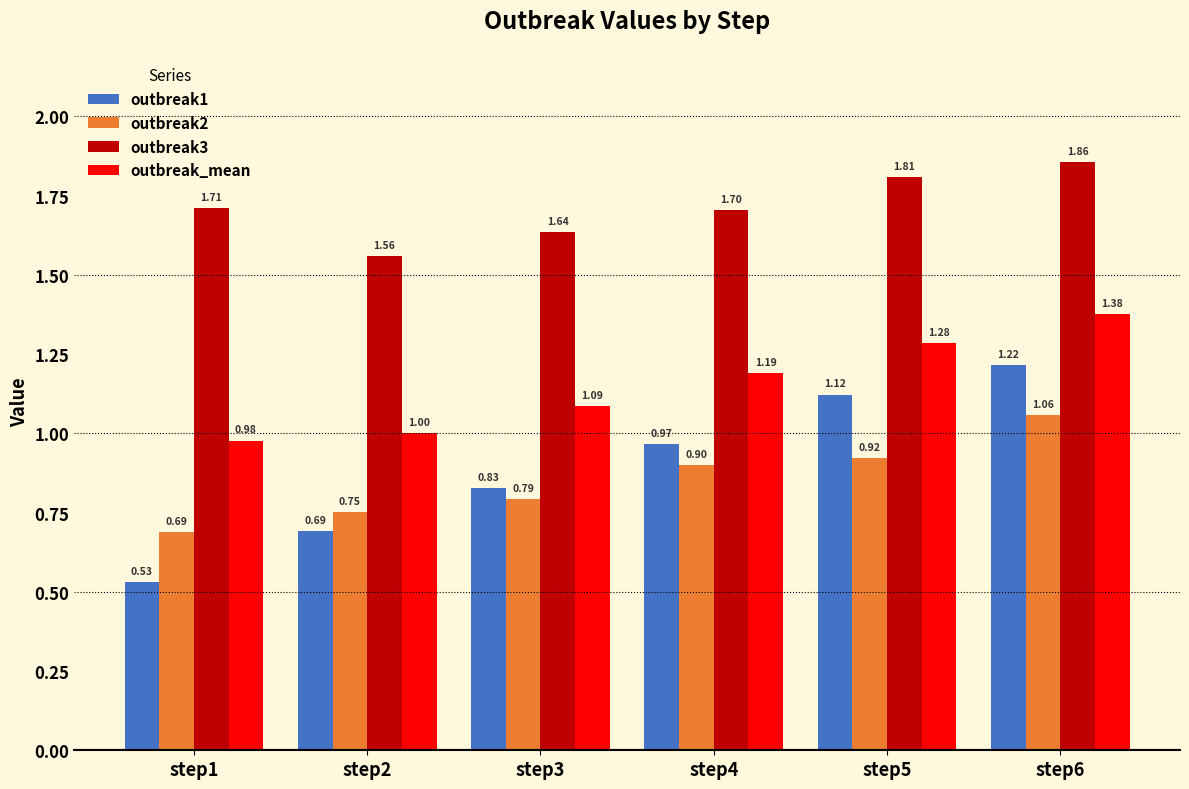

Which label corresponds to the smallest value in the chart?

step1